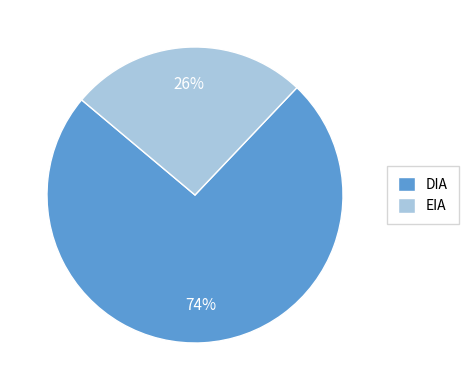

To the nearest percent, what is the difference between the largest and smallest slice percentages?

48%